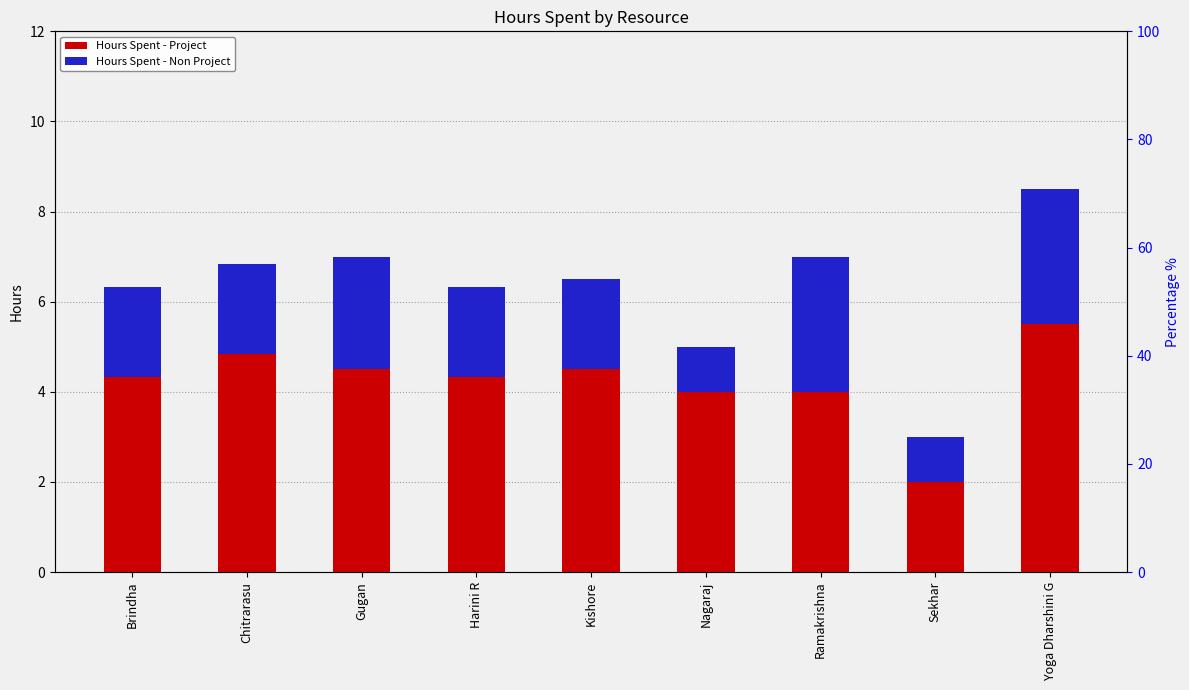

At which label is Hours Spent - Project closest to 3?

Nagaraj